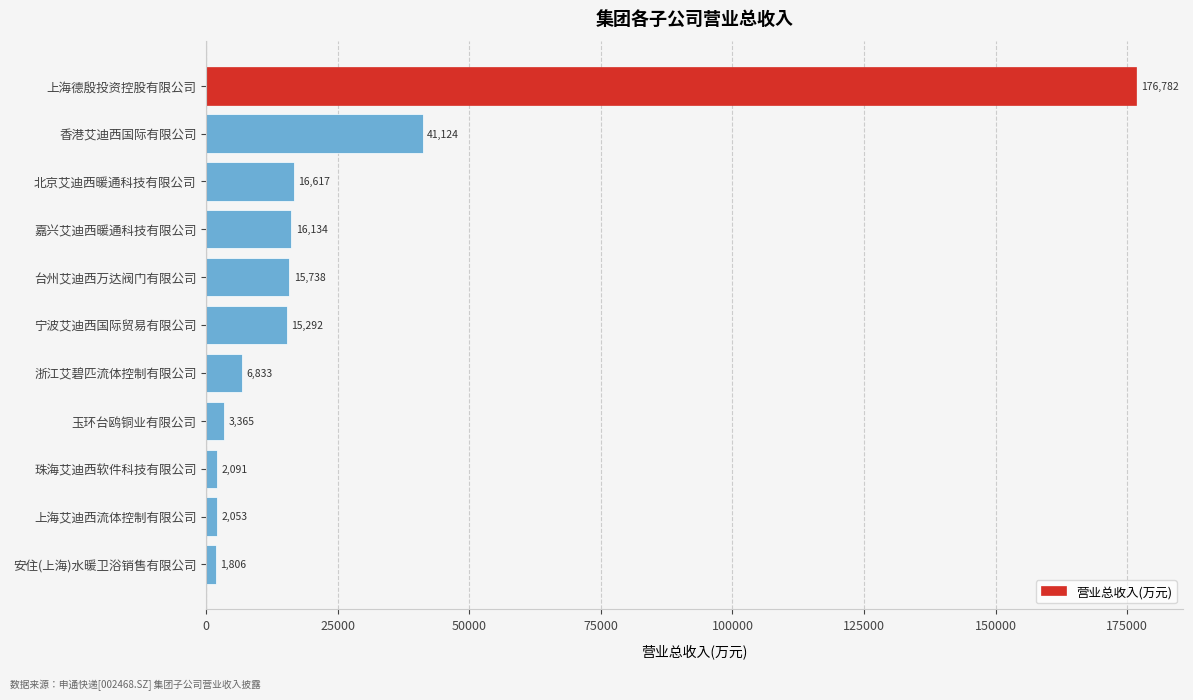

What is the average value?

27076.0